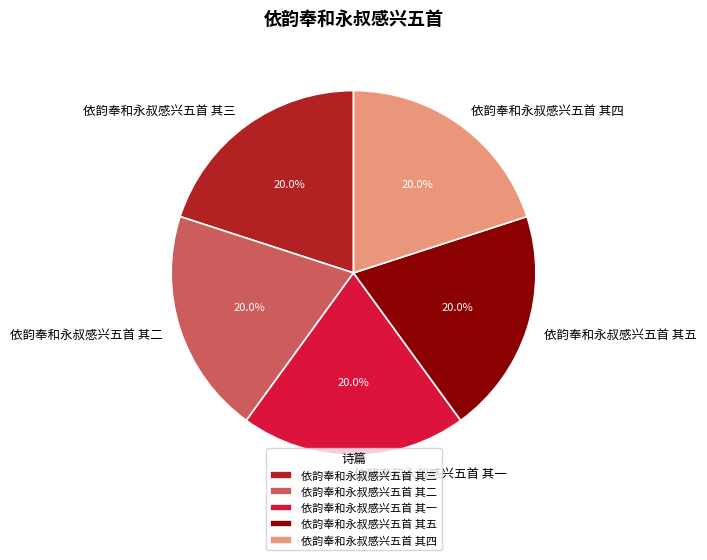

Is there a majority slice in this chart?

No